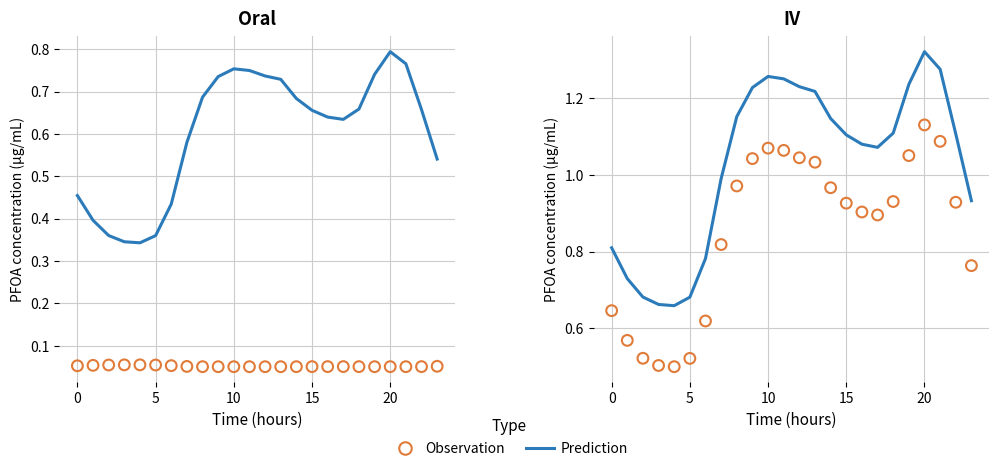

Which series has the largest total across all categories?

Prediction